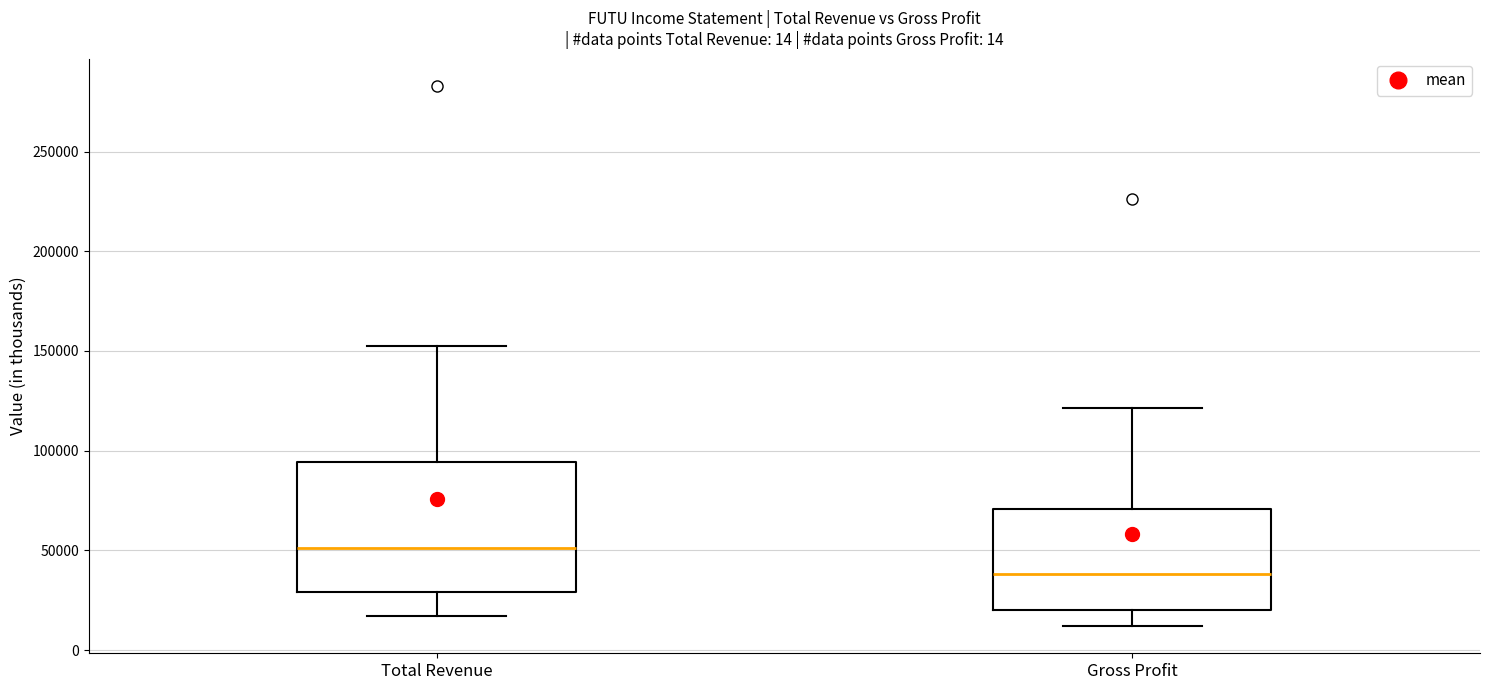

Reading left to right, read every box against the y-axis: the position of its median line, the range the box covers, and the ends of its whiskers. The values are not printed on the chart, so give them approximately, as read against the axis.

Total Revenue: median 50000, box 30000 to 95000, whiskers 15000 to 150000
Gross Profit: median 40000, box 20000 to 70000, whiskers 10000 to 120000